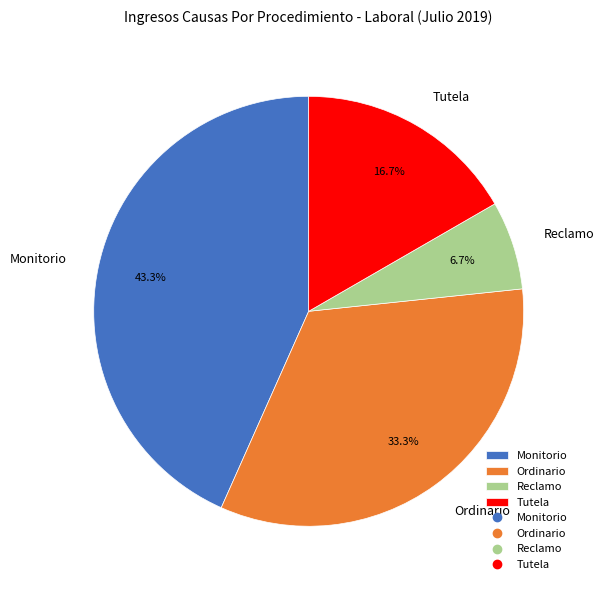

The Tutela slice represents 28% of the pie. True or false?

False